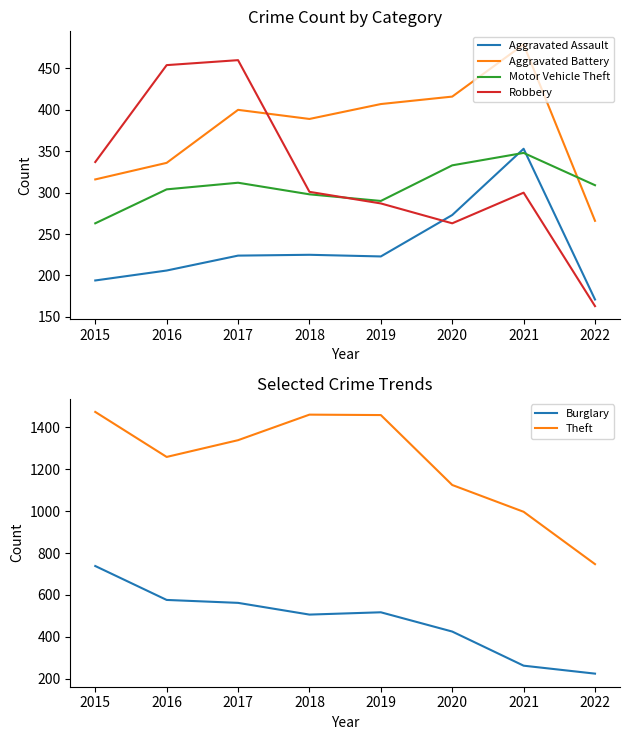

How many lines are shown in the chart?

6